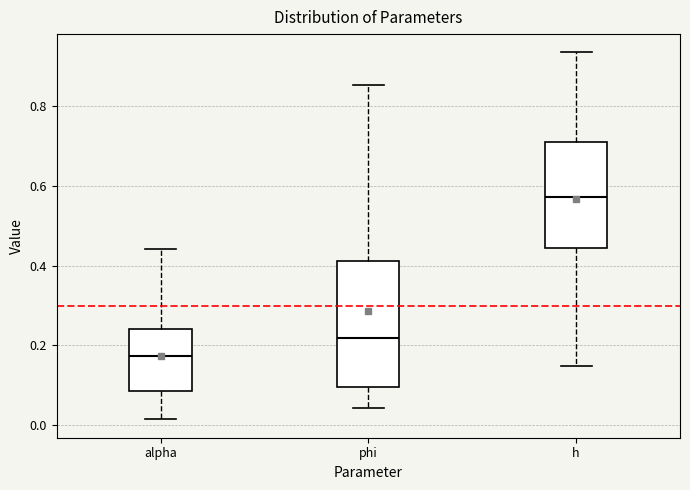

Which box is the tallest, from its lower edge to its upper edge?

phi